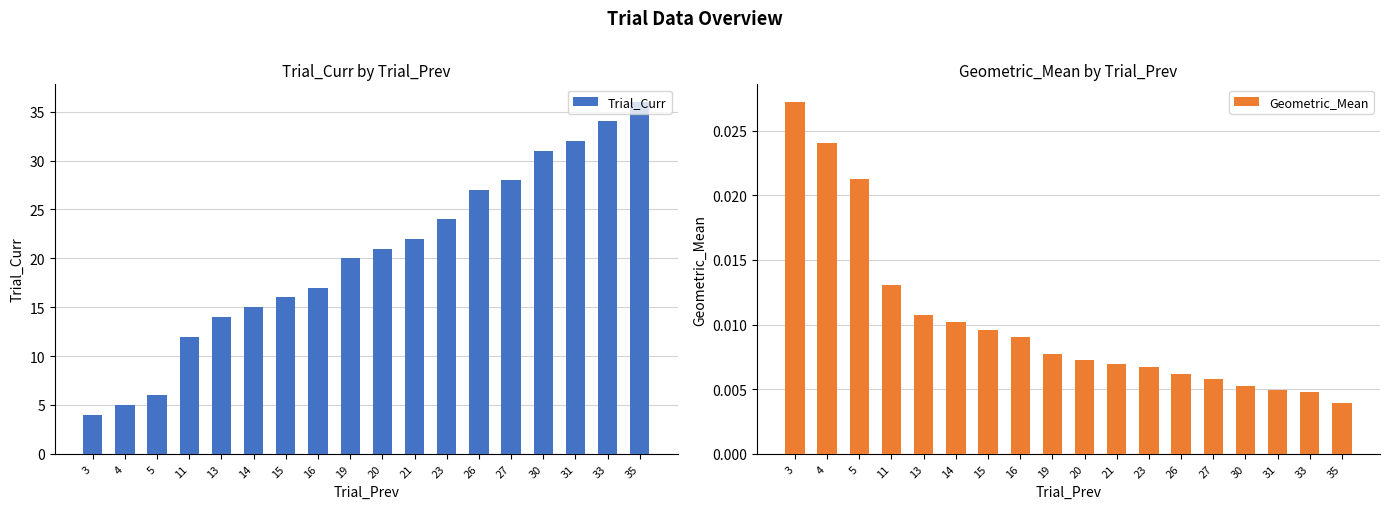

Between 13 and 33, which is larger?

33